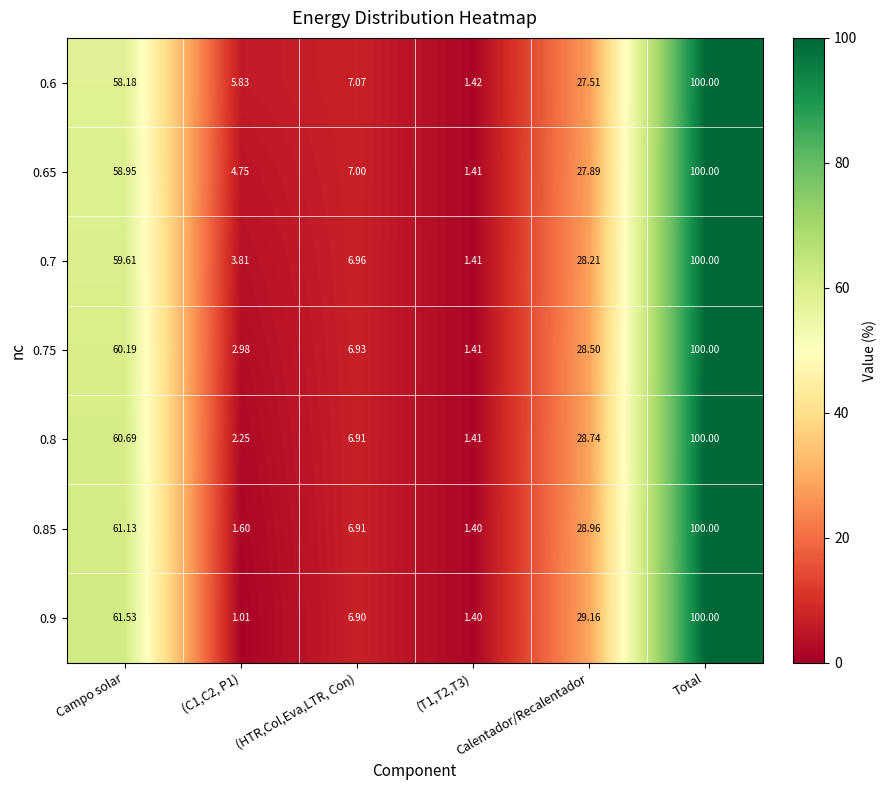

What is the maximum value shown in the chart?

100.0